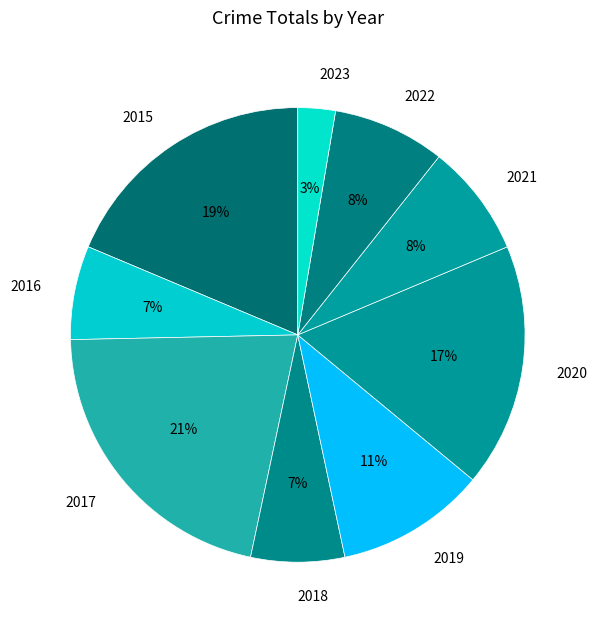

To the nearest percent, what portion does 2023 represent?

3%